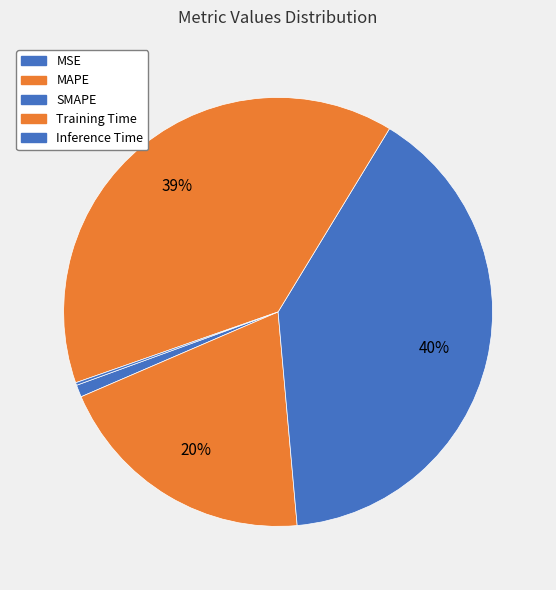

To the nearest percent, what is the combined percentage of MAPE and MSE?

21%